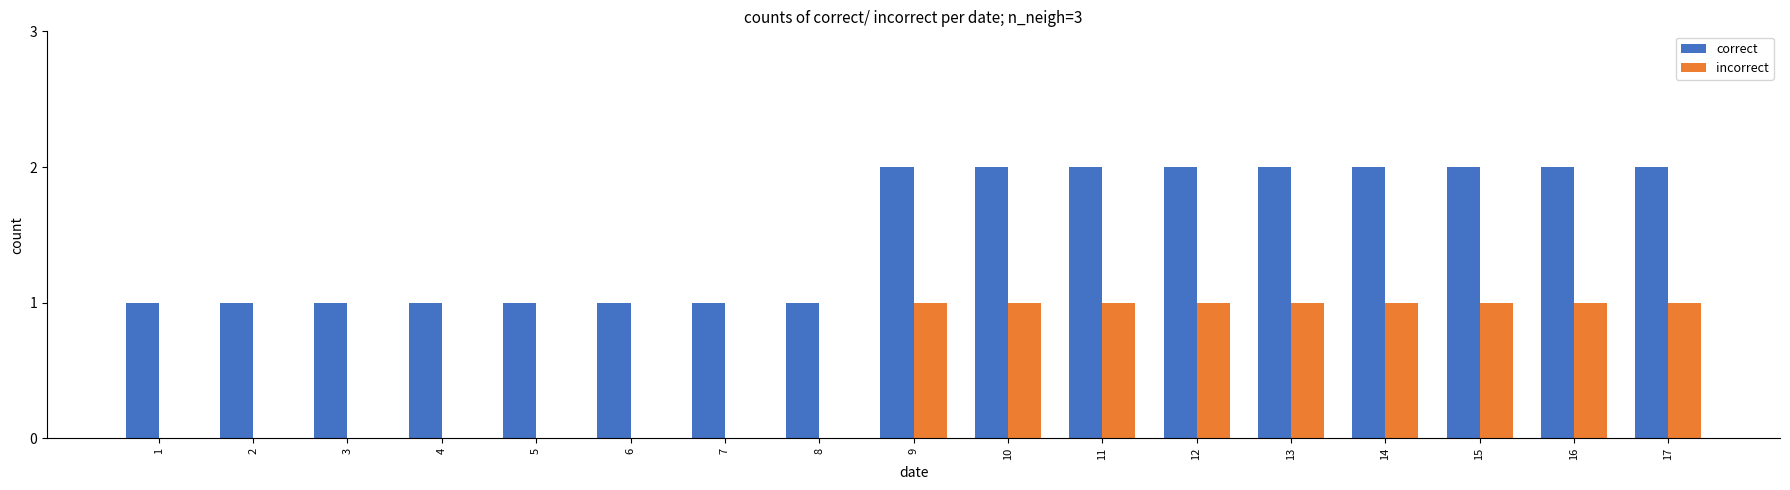

What are all the series names shown in the legend?

correct, incorrect